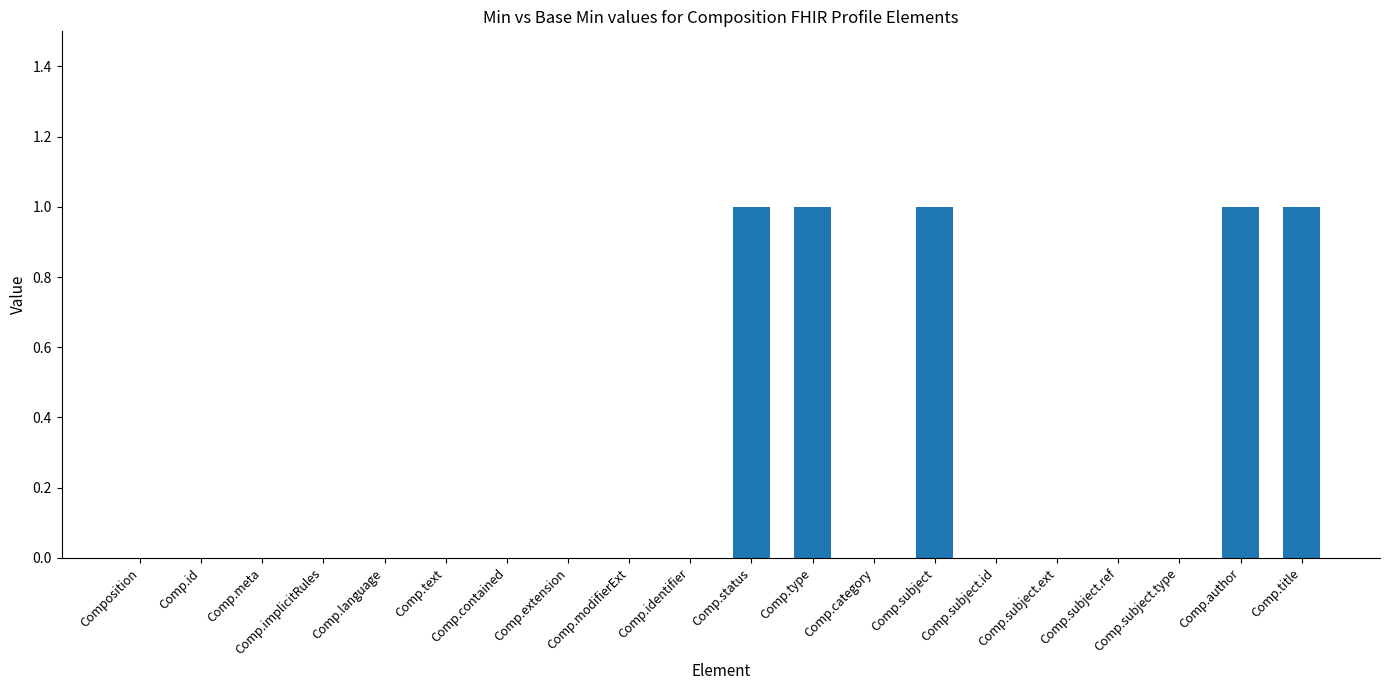

What is the sum of all values?

5